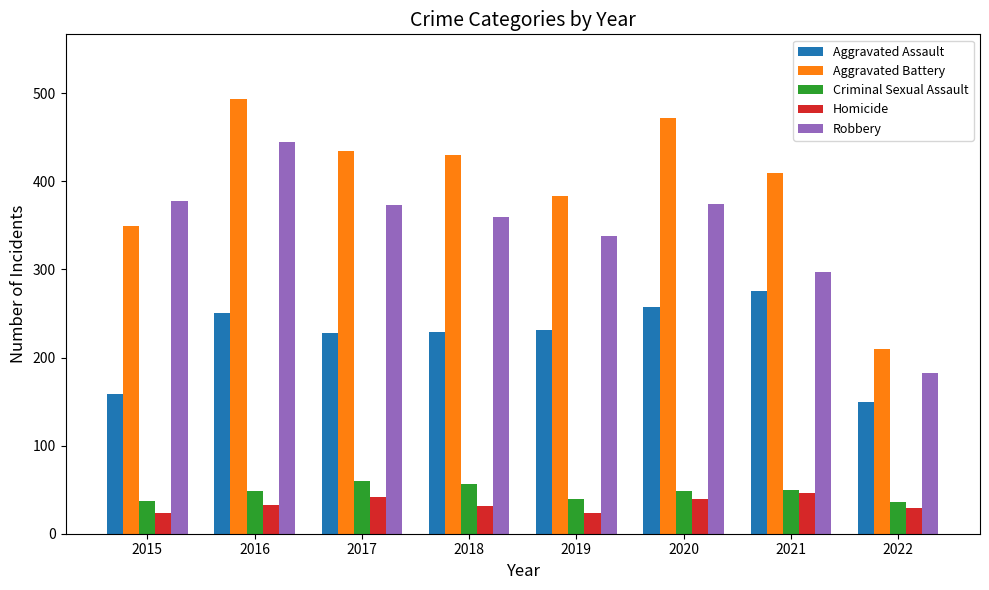

What is the average value of the Homicide series?

33